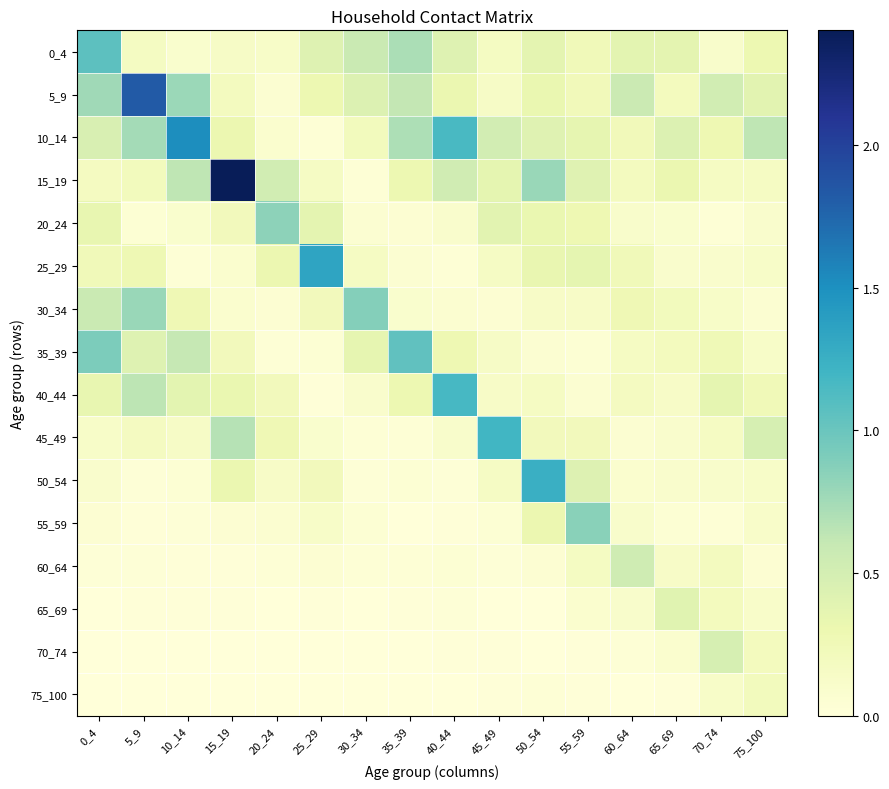

Reading left to right, list all the values displayed in this chart.

0_4: 0_4=1.1	5_9=0.2	10_14=0.1	15_19=0.1	20_24=0.1	25_29=0.4	30_34=0.6	35_39=0.7	40_44=0.4	45_49=0.2	50_54=0.4	55_59=0.2	60_64=0.4	65_69=0.4	70_74=0.1	75_100=0.3
5_9: 0_4=0.8	5_9=1.8	10_14=0.8	15_19=0.2	20_24=0.1	25_29=0.3	30_34=0.4	35_39=0.6	40_44=0.3	45_49=0.1	50_54=0.3	55_59=0.2	60_64=0.6	65_69=0.2	70_74=0.5	75_100=0.4
10_14: 0_4=0.5	5_9=0.7	10_14=1.5	15_19=0.3	20_24=0.1	25_29=0.0	30_34=0.2	35_39=0.7	40_44=1.2	45_49=0.5	50_54=0.4	55_59=0.4	60_64=0.2	65_69=0.4	70_74=0.3	75_100=0.6
15_19: 0_4=0.2	5_9=0.2	10_14=0.6	15_19=2.4	20_24=0.5	25_29=0.2	30_34=0.0	35_39=0.3	40_44=0.5	45_49=0.4	50_54=0.8	55_59=0.4	60_64=0.2	65_69=0.3	70_74=0.2	75_100=0.2
20_24: 0_4=0.3	5_9=0.0	10_14=0.1	15_19=0.2	20_24=0.8	25_29=0.4	30_34=0.1	35_39=0.1	40_44=0.1	45_49=0.4	50_54=0.3	55_59=0.3	60_64=0.1	65_69=0.1	70_74=0.0	75_100=0.1
25_29: 0_4=0.2	5_9=0.3	10_14=0.0	15_19=0.1	20_24=0.3	25_29=1.3	30_34=0.2	35_39=0.1	40_44=0.0	45_49=0.2	50_54=0.3	55_59=0.4	60_64=0.2	65_69=0.1	70_74=0.1	75_100=0.1
30_34: 0_4=0.6	5_9=0.8	10_14=0.3	15_19=0.1	20_24=0.1	25_29=0.2	30_34=0.9	35_39=0.1	40_44=0.1	45_49=0.1	50_54=0.1	55_59=0.1	60_64=0.3	65_69=0.2	70_74=0.1	75_100=0.1
35_39: 0_4=0.9	5_9=0.4	10_14=0.6	15_19=0.2	20_24=0.0	25_29=0.0	30_34=0.4	35_39=1.0	40_44=0.3	45_49=0.1	50_54=0.1	55_59=0.0	60_64=0.2	65_69=0.2	70_74=0.3	75_100=0.1
40_44: 0_4=0.3	5_9=0.6	10_14=0.4	15_19=0.3	20_24=0.2	25_29=0.0	30_34=0.1	35_39=0.3	40_44=1.2	45_49=0.1	50_54=0.2	55_59=0.1	60_64=0.2	65_69=0.1	70_74=0.4	75_100=0.2
45_49: 0_4=0.1	5_9=0.2	10_14=0.1	15_19=0.7	20_24=0.3	25_29=0.1	30_34=0.0	35_39=0.0	40_44=0.1	45_49=1.2	50_54=0.2	55_59=0.2	60_64=0.1	65_69=0.1	70_74=0.2	75_100=0.5
50_54: 0_4=0.1	5_9=0.0	10_14=0.0	15_19=0.3	20_24=0.1	25_29=0.2	30_34=0.0	35_39=0.0	40_44=0.0	45_49=0.2	50_54=1.2	55_59=0.4	60_64=0.1	65_69=0.1	70_74=0.1	75_100=0.1
55_59: 0_4=0.1	5_9=0.0	10_14=0.0	15_19=0.0	20_24=0.1	25_29=0.1	30_34=0.0	35_39=0.0	40_44=0.0	45_49=0.0	50_54=0.3	55_59=0.9	60_64=0.1	65_69=0.0	70_74=0.0	75_100=0.1
60_64: 0_4=0.0	5_9=0.0	10_14=0.0	15_19=0.0	20_24=0.0	25_29=0.1	30_34=0.0	35_39=0.0	40_44=0.0	45_49=0.0	50_54=0.1	55_59=0.2	60_64=0.5	65_69=0.1	70_74=0.2	75_100=0.1
65_69: 0_4=0.0	5_9=0.0	10_14=0.0	15_19=0.0	20_24=0.0	25_29=0.0	30_34=0.0	35_39=0.0	40_44=0.0	45_49=0.0	50_54=0.0	55_59=0.1	60_64=0.1	65_69=0.4	70_74=0.2	75_100=0.1
70_74: 0_4=0.0	5_9=0.0	10_14=0.0	15_19=0.0	20_24=0.0	25_29=0.0	30_34=0.0	35_39=0.0	40_44=0.0	45_49=0.0	50_54=0.0	55_59=0.0	60_64=0.0	65_69=0.1	70_74=0.5	75_100=0.2
75_100: 0_4=0.0	5_9=0.0	10_14=0.0	15_19=0.0	20_24=0.0	25_29=0.0	30_34=0.0	35_39=0.0	40_44=0.0	45_49=0.0	50_54=0.0	55_59=0.0	60_64=0.0	65_69=0.0	70_74=0.1	75_100=0.2